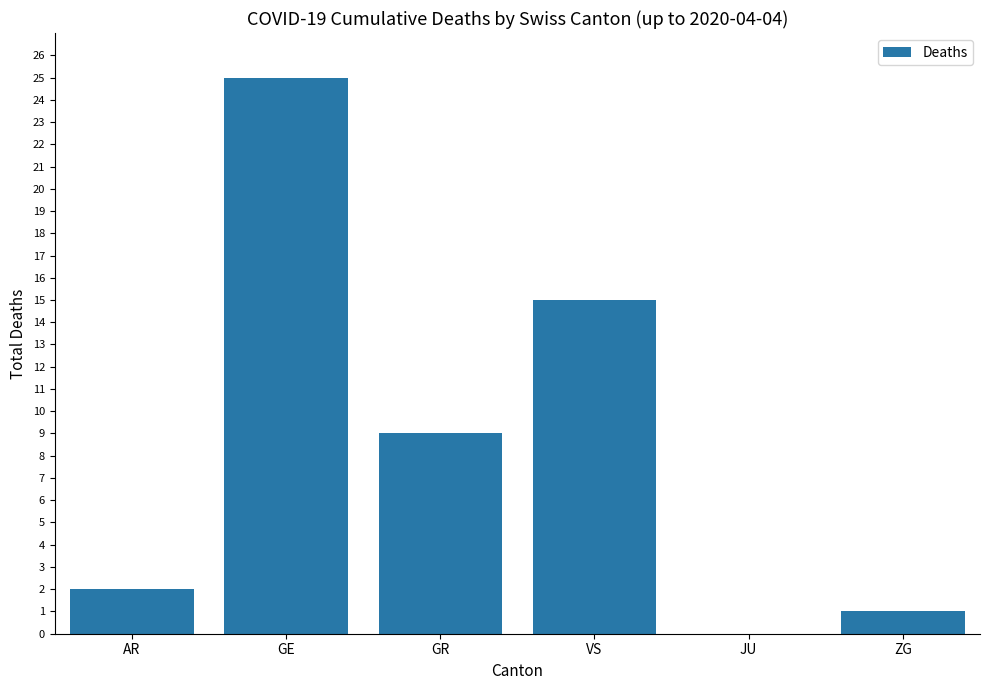

Count the number of data series in this chart.

1